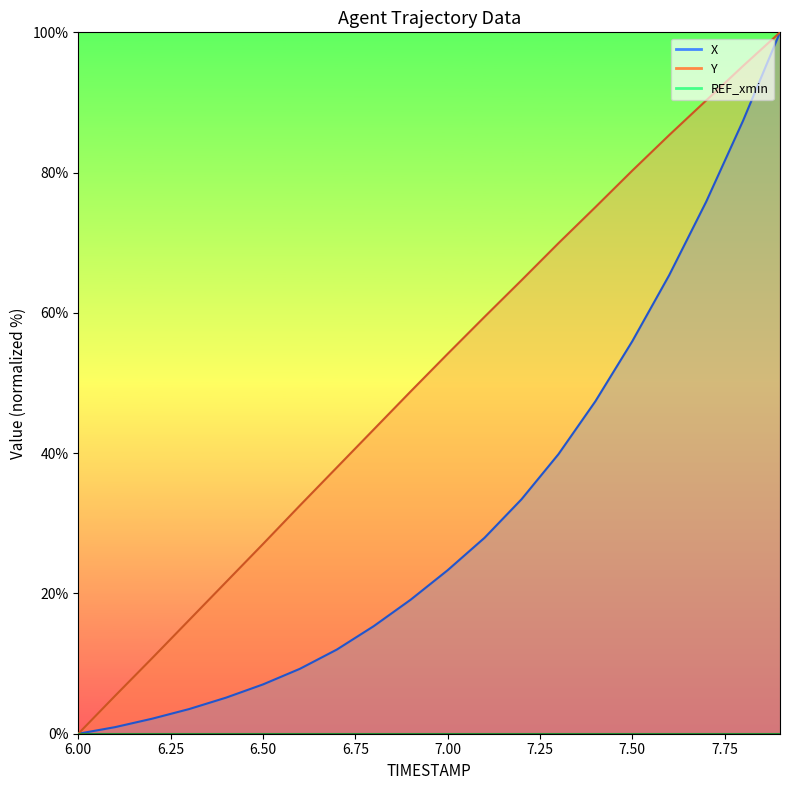

What is the total value across all series at 7.9?

200.0